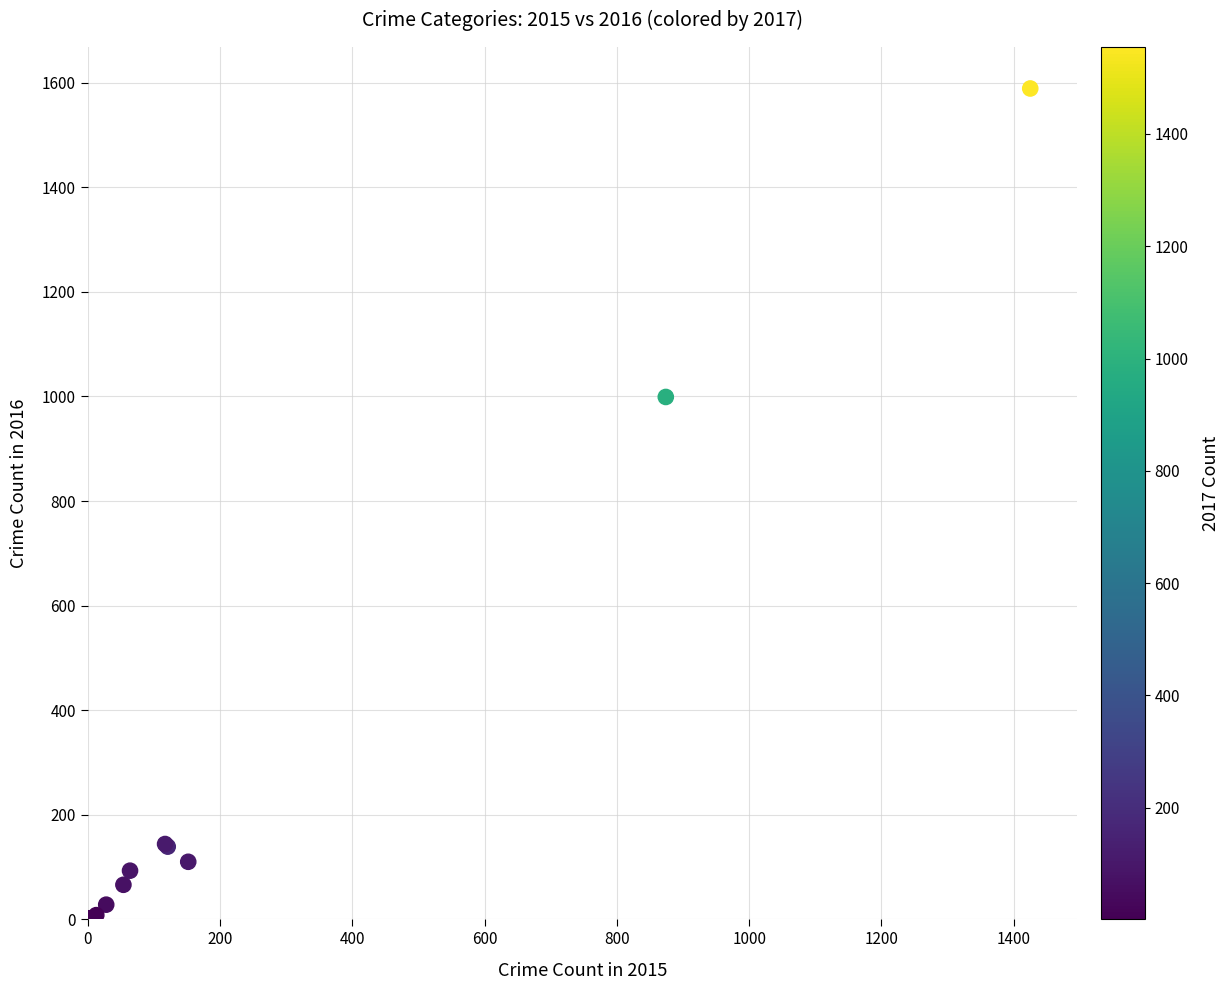

What Y value in the scatter plot is closest to 795?

999